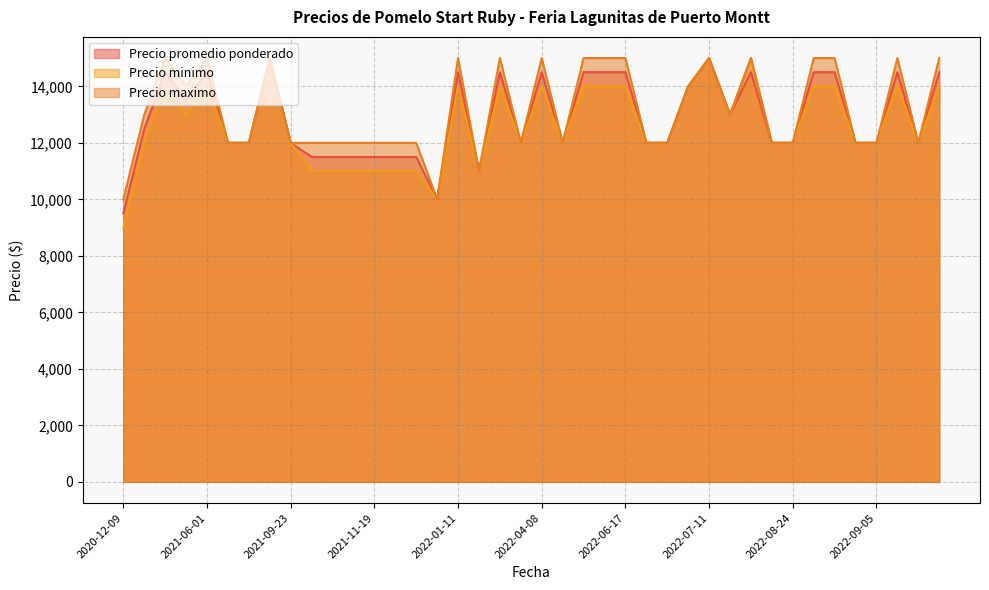

Does the chart display data point markers on the line(s)?

No